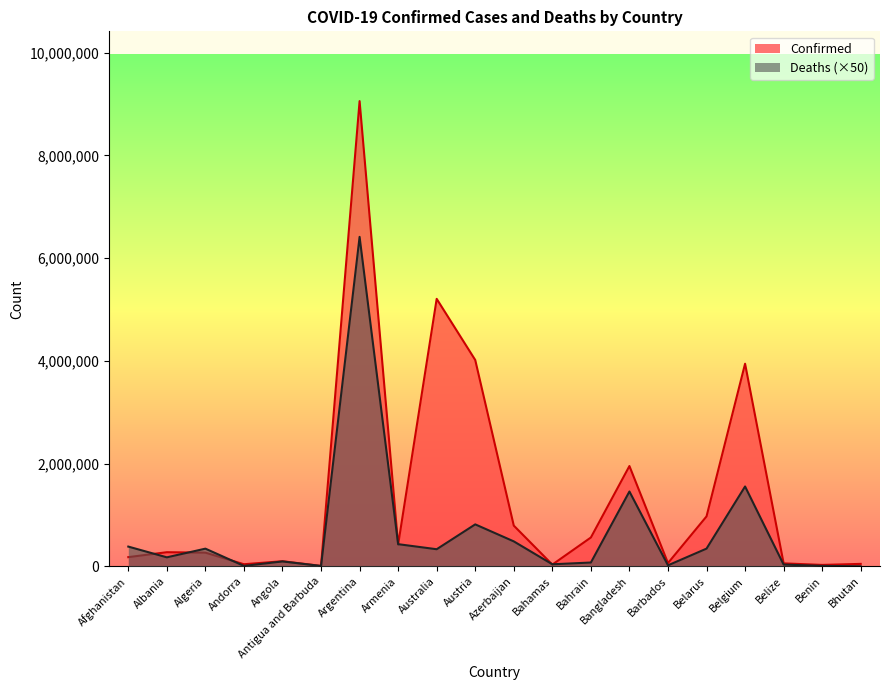

Is it true that Deaths equals 95000 at Angola?

True